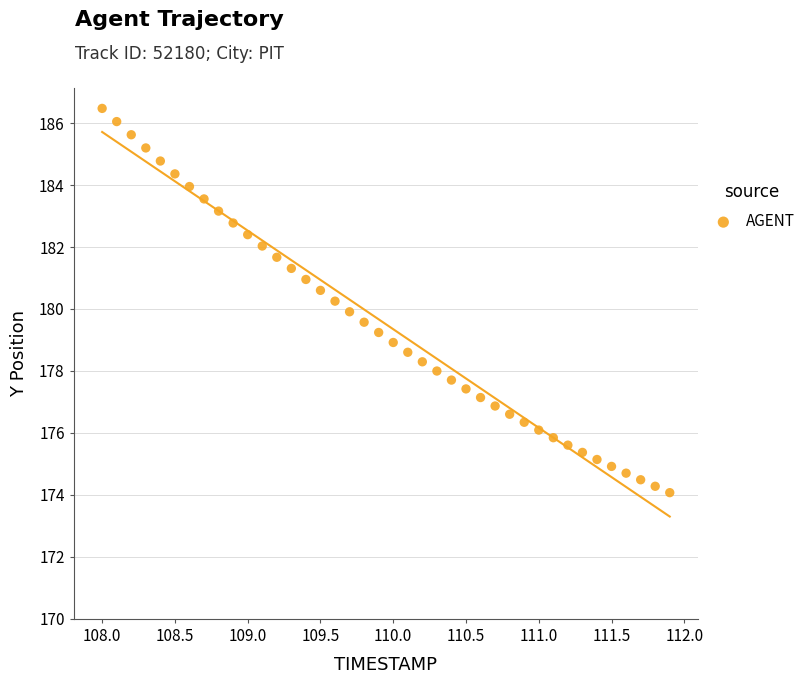

What is the range of X values (max minus min)?

3.9